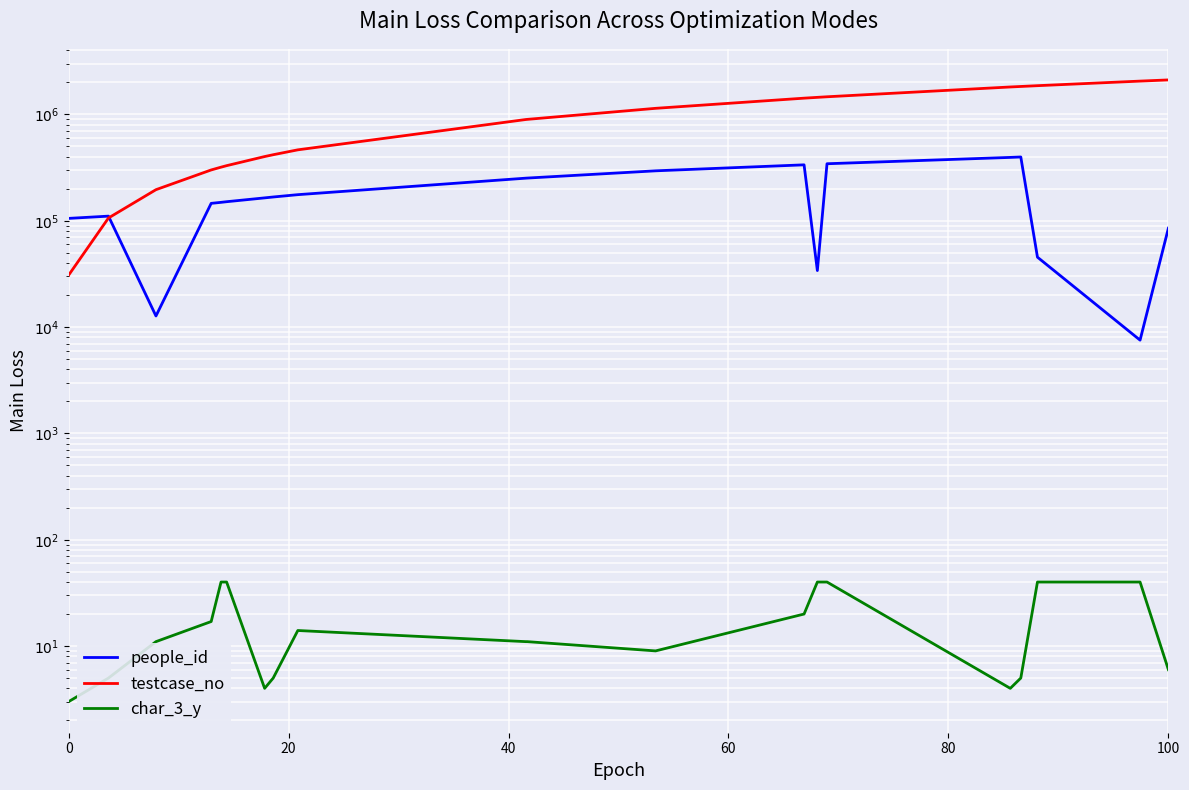

What is the sum of the char_3_y values at 40 and 60?

28